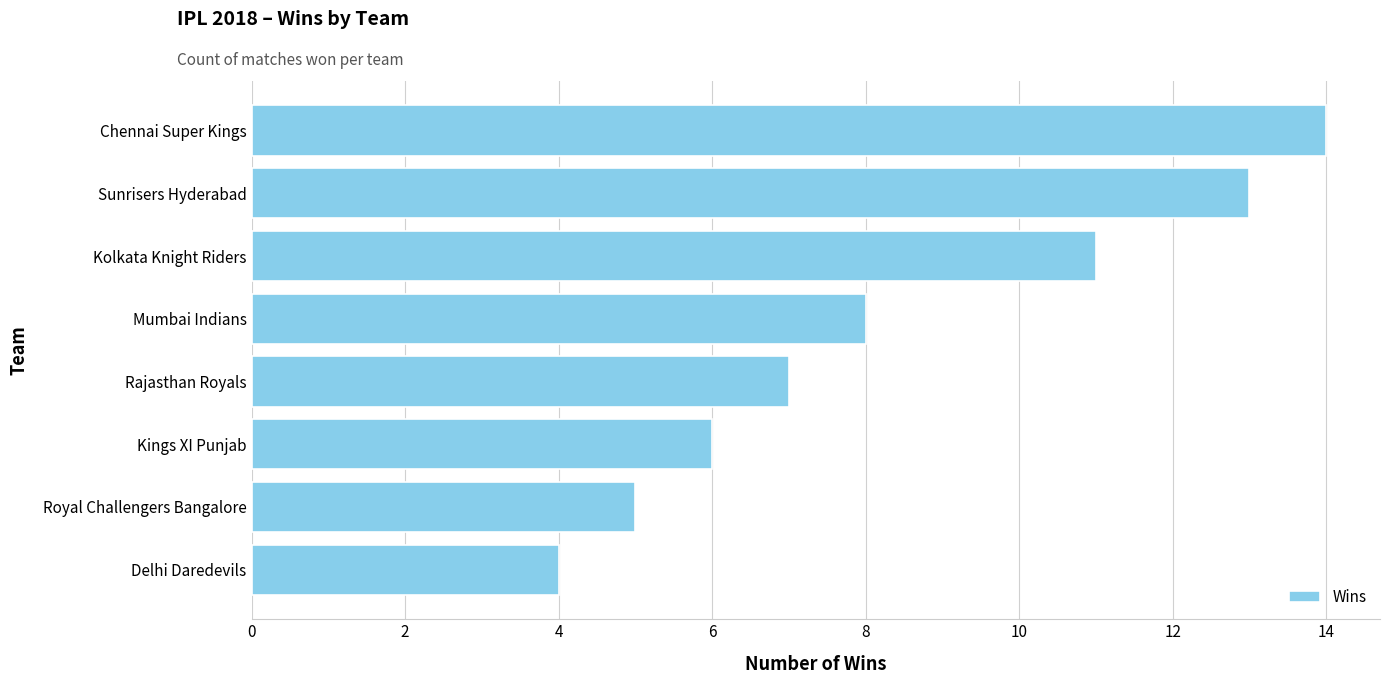

What is the change in value from Kings XI Punjab to Rajasthan Royals?

+1